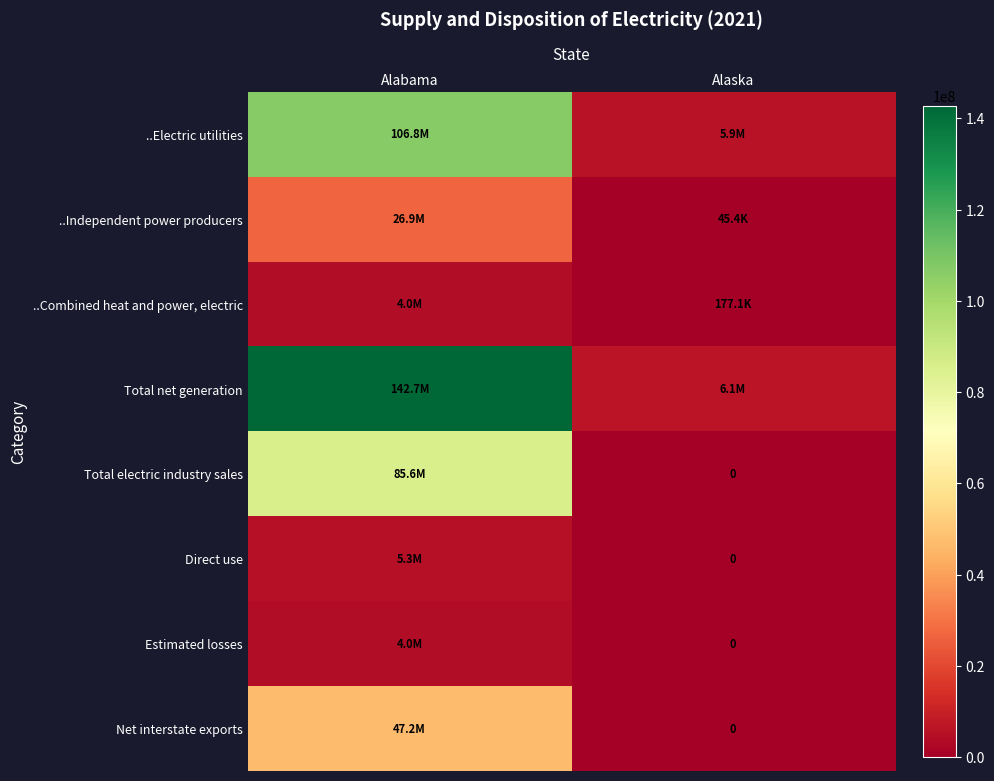

Between Alabama and Alaska, which series saw the biggest shift?

Total net generation